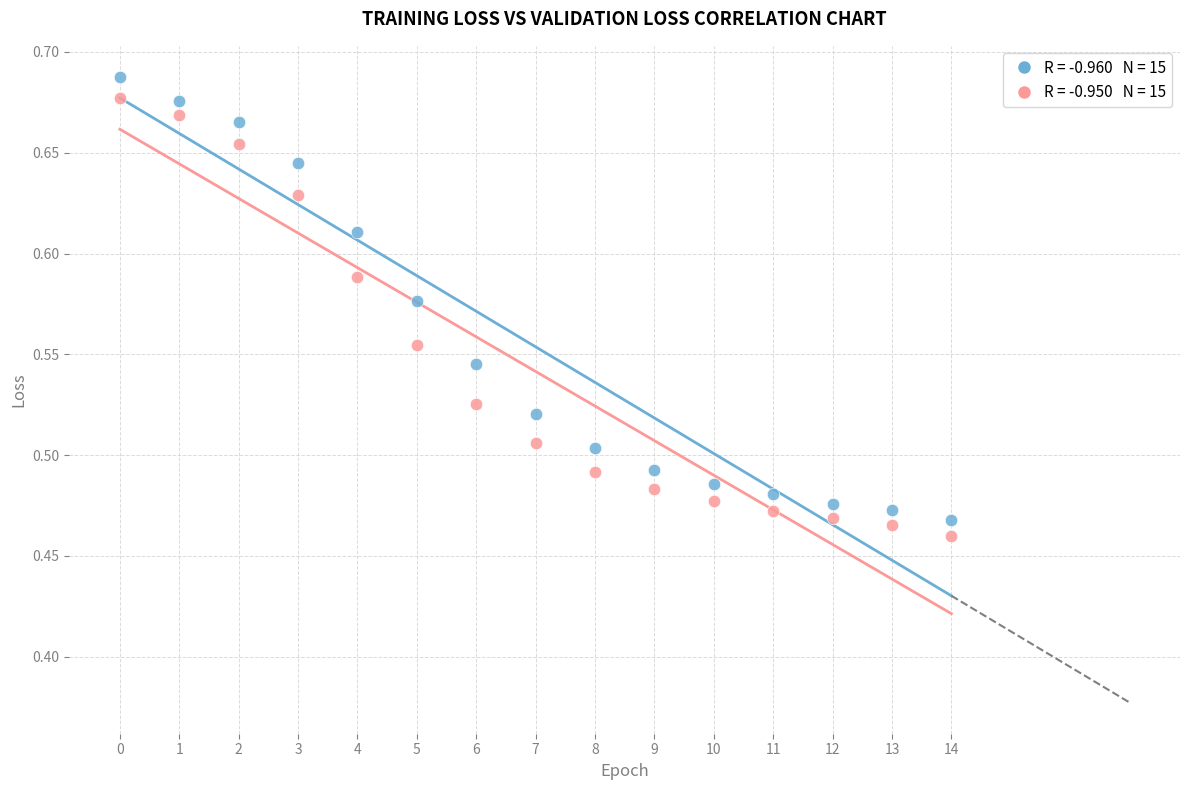

How many data points are displayed?

30